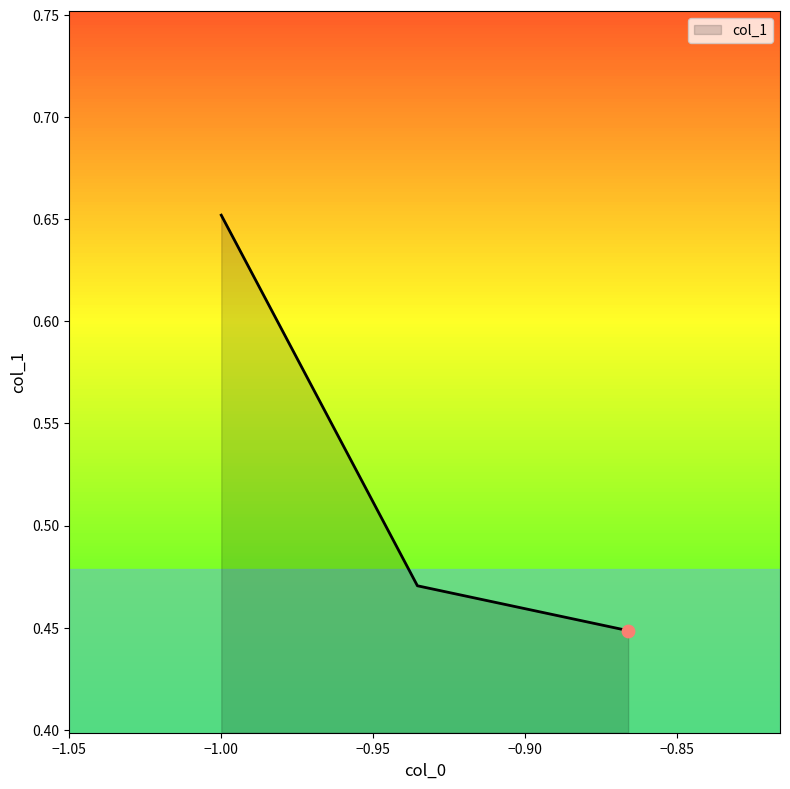

Which has a higher value, −0.95 or −1.00?

−0.95